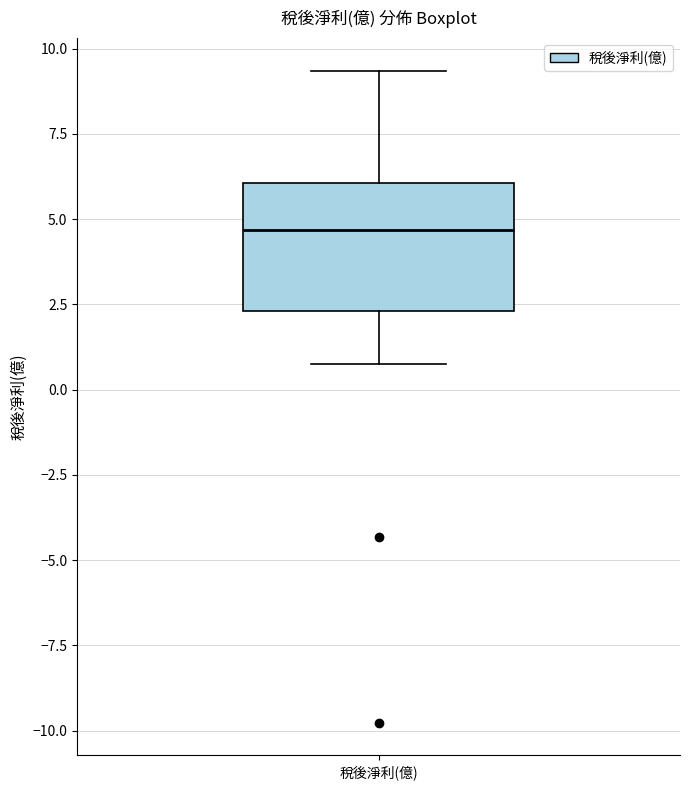

Where does the upper whisker of the box for 稅後淨利(億) end on the y-axis? The values are not printed on the chart, so give them approximately, as read against the axis.

9.5